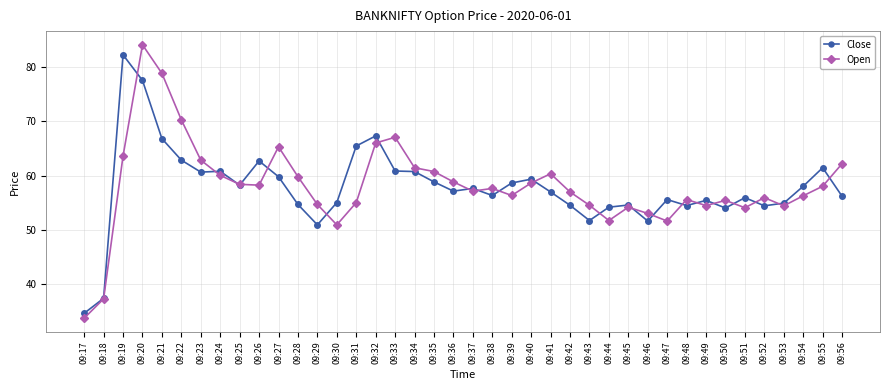

What is the smallest value displayed?

33.8